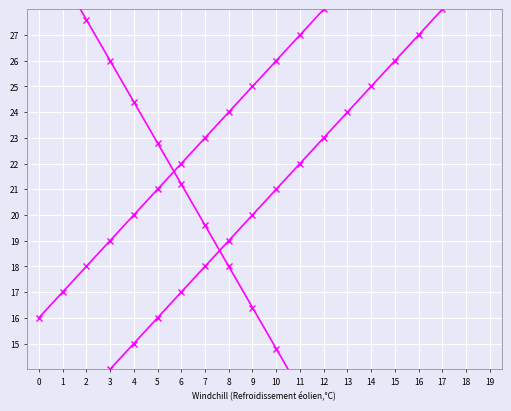

What is the difference between the maximum and minimum values in the Borrower Internal Rating series?

19.0